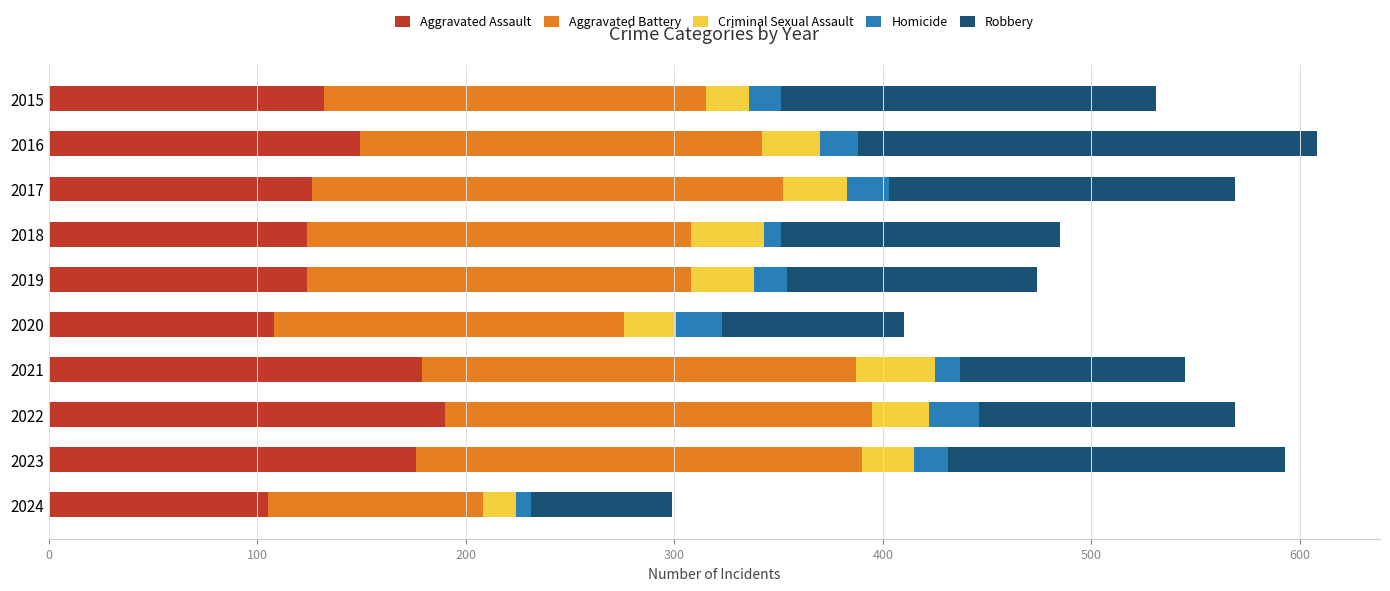

The Aggravated Assault series shows 179 at 2021. True or false?

True